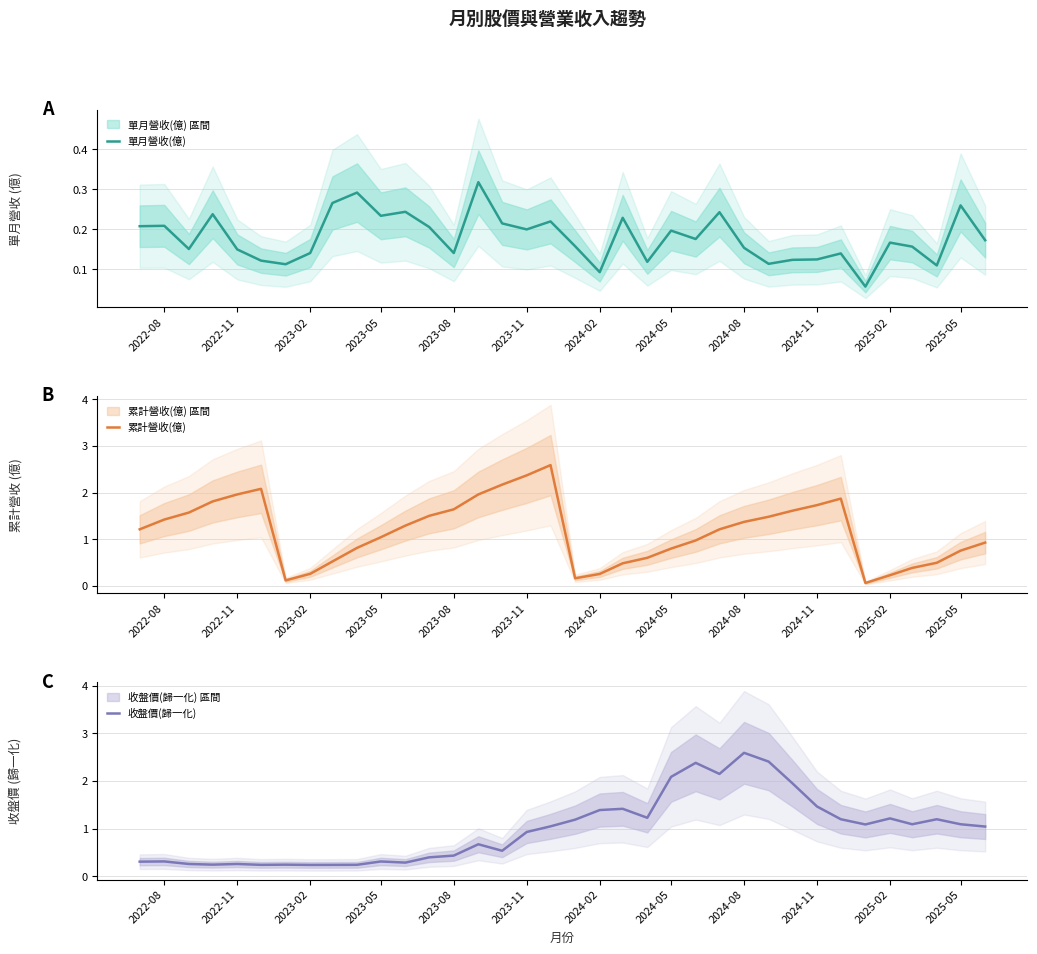

List the series in order of their peak value, highest first.

累計營收(億), 收盤價(歸一化), 單月營收(億)